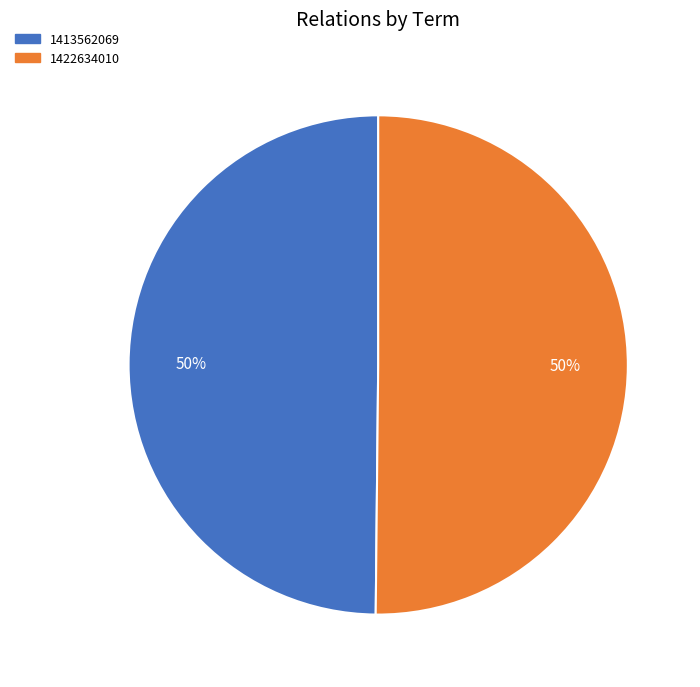

Do 1413562069 and 1422634010 together represent more than half of the pie?

Yes